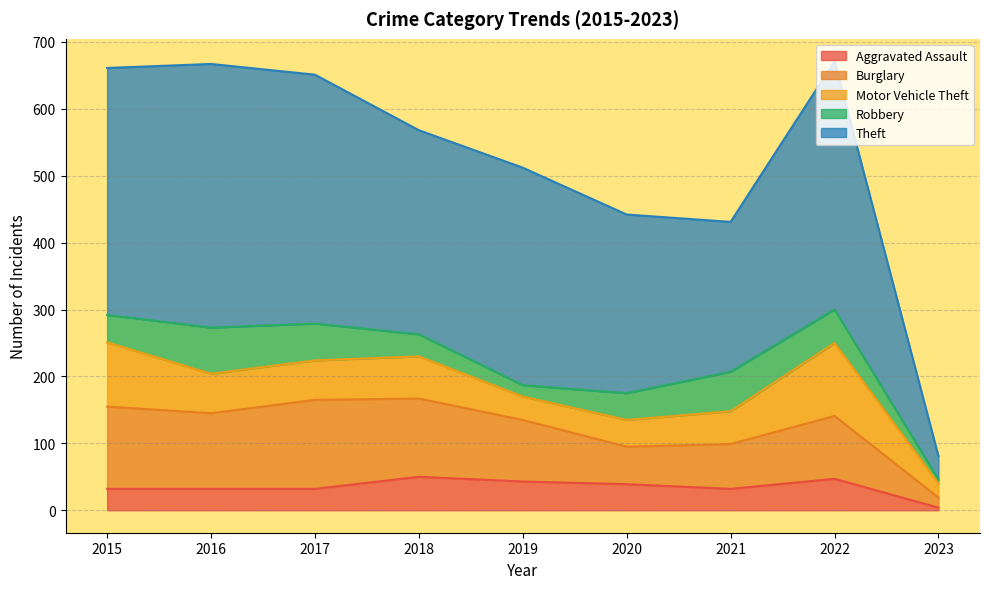

What is the value of the Burglary point at the 8th from the left?

94